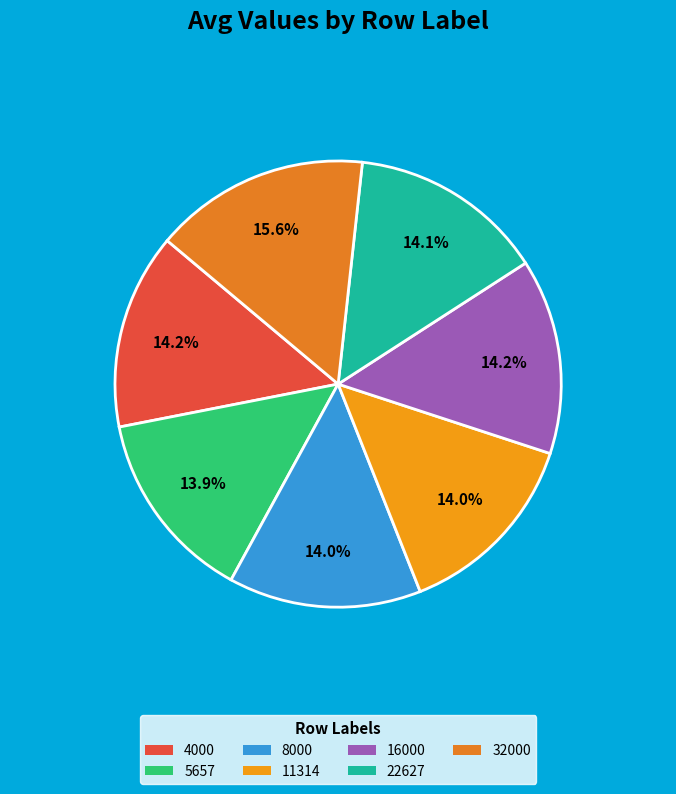

What is the largest slice in the pie chart?

32000